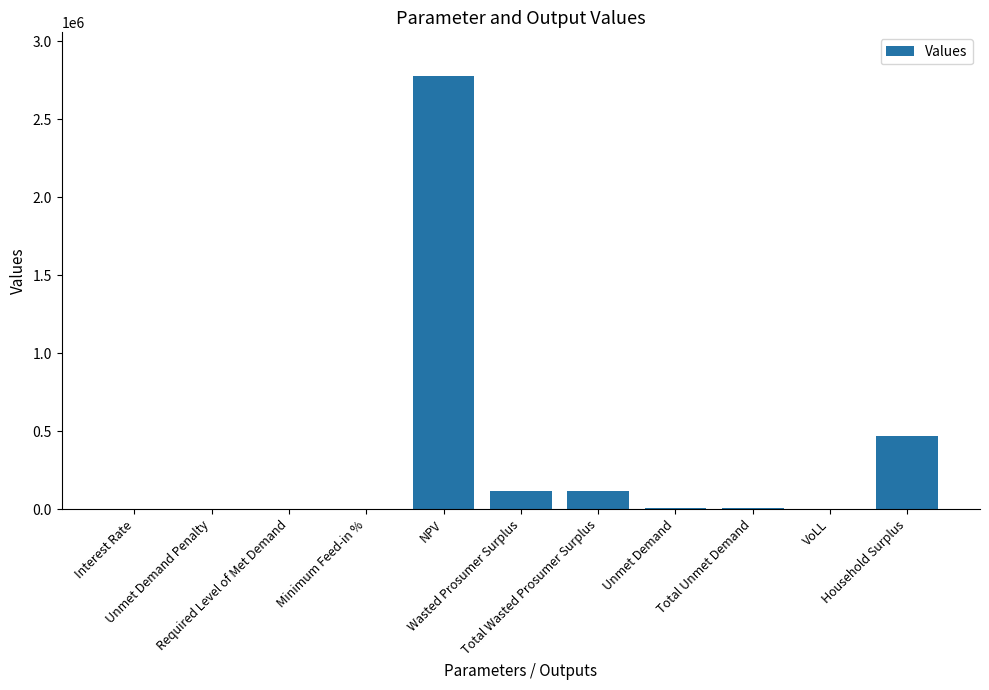

What is the sum of the values at Total Wasted Prosumer Surplus and Wasted Prosumer Surplus?

227796.4